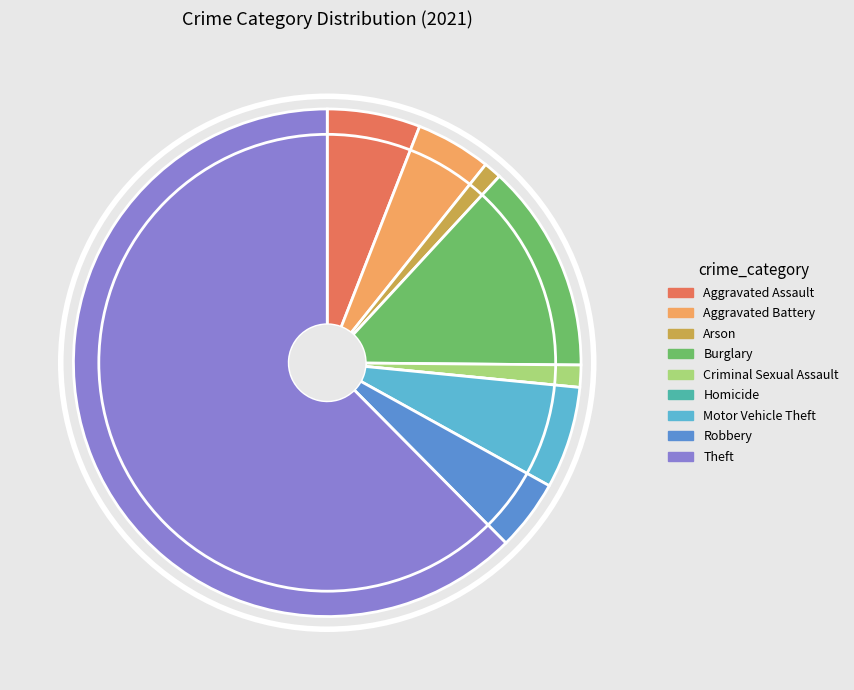

What is the largest slice in the pie chart?

Theft